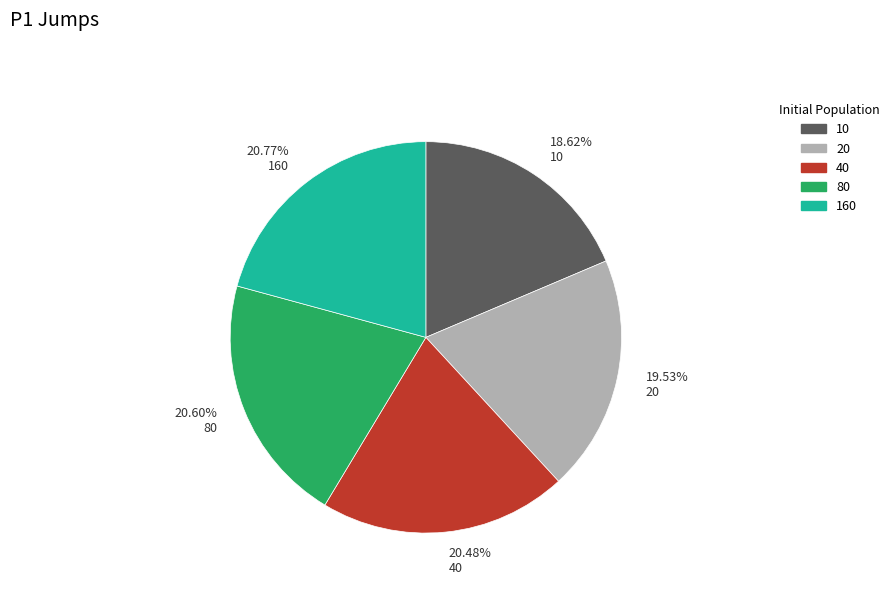

Is there a majority slice in this chart?

No